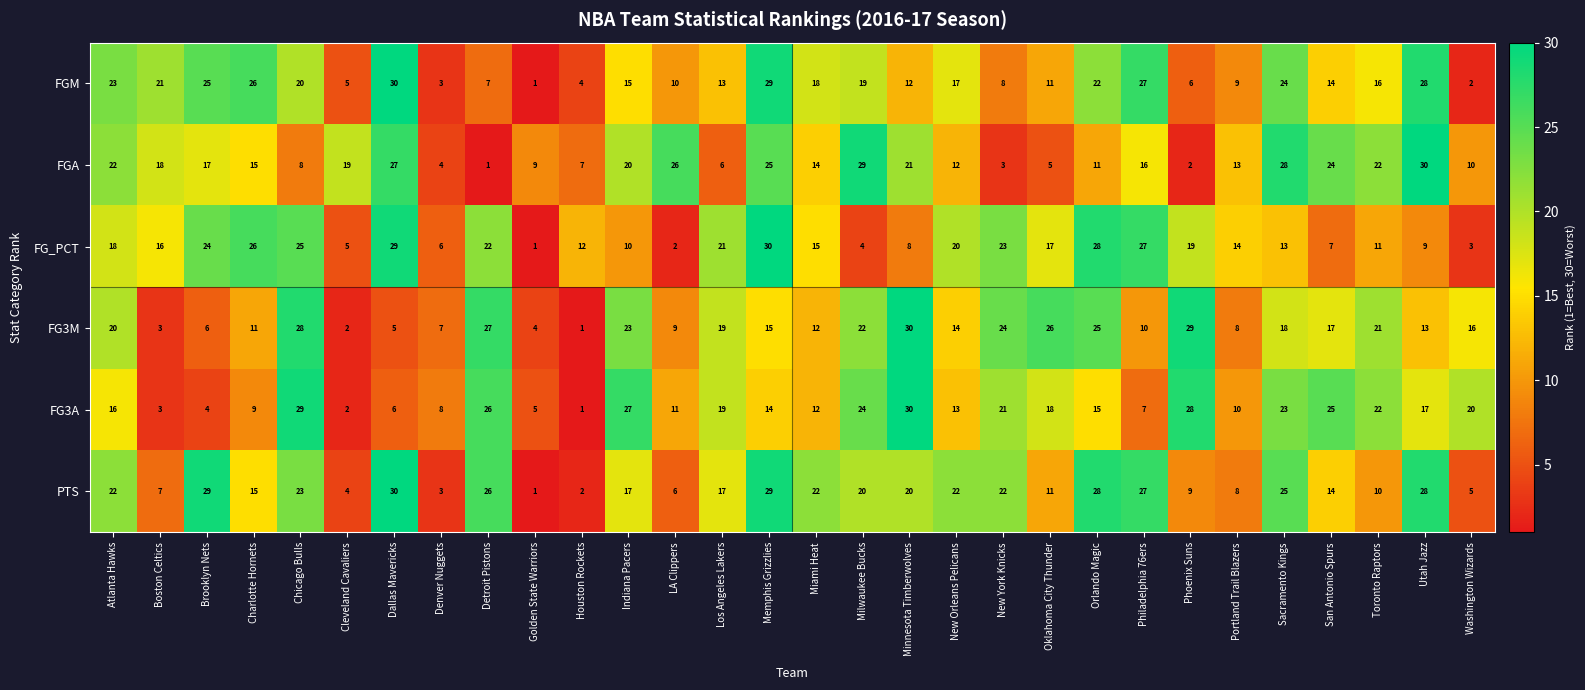

Between Dallas Mavericks and Phoenix Suns, which series saw the biggest shift?

FGA